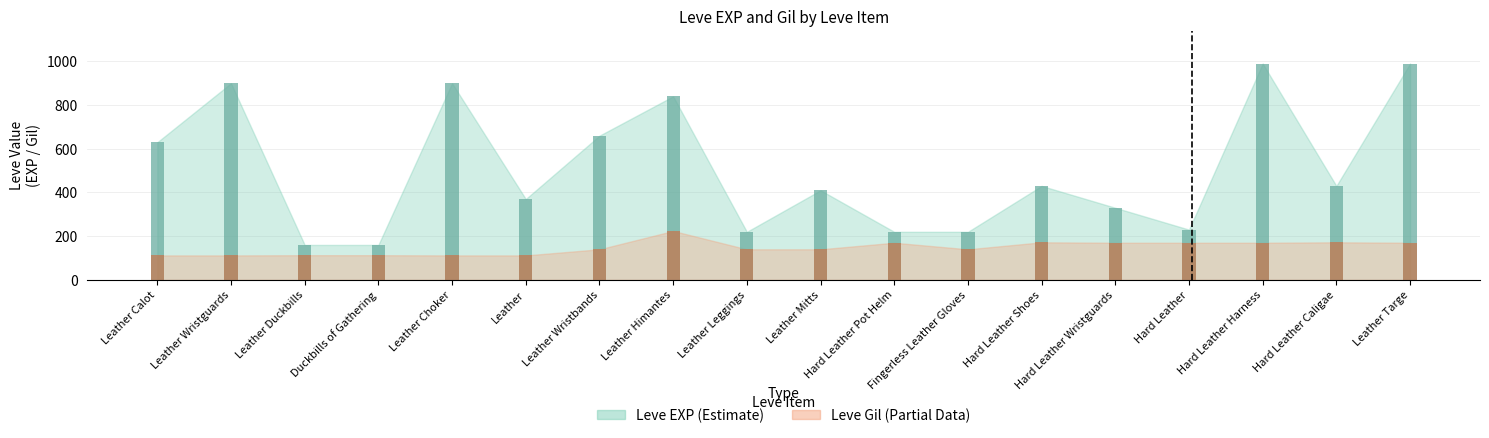

What is the spread (max minus min) of values at Leather Wristbands?

520